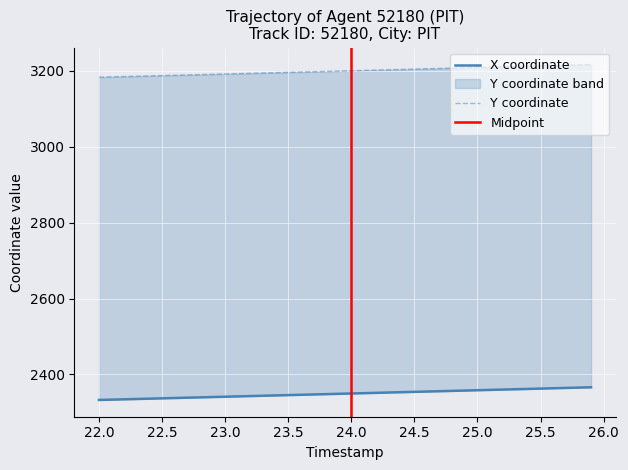

True or false: X and Y cross at least once.

False